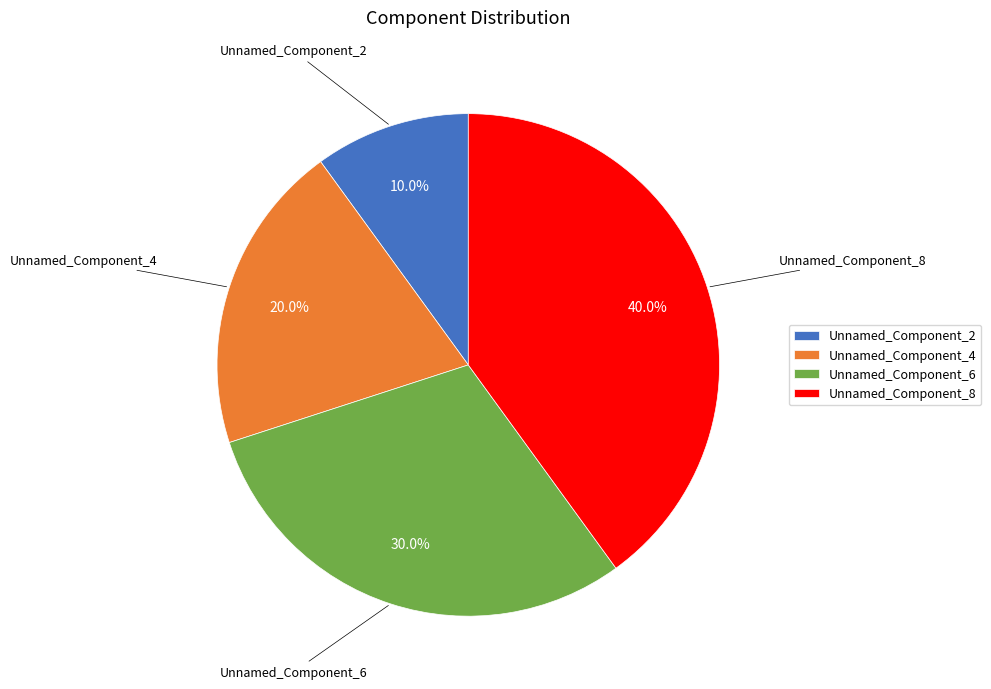

Which slice is the largest?

Unnamed_Component_8